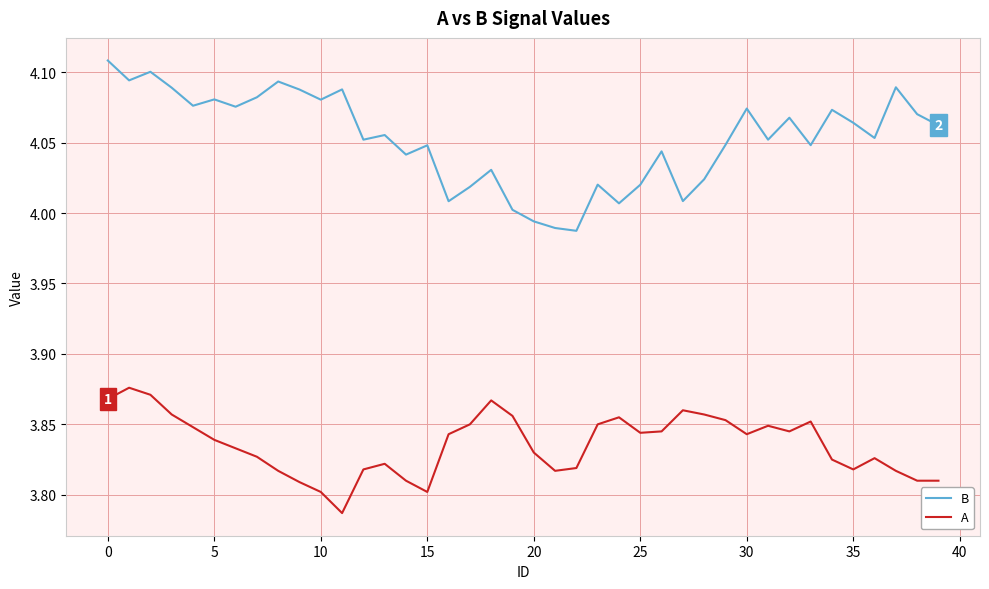

Which series has the largest total across all categories?

B